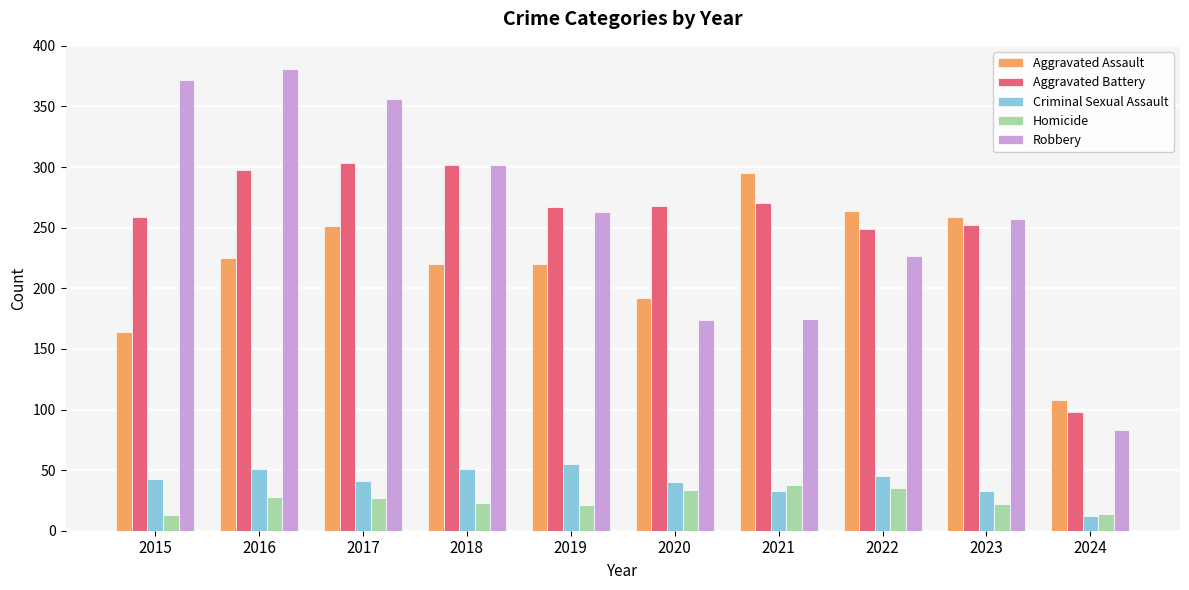

At which label is Robbery closest to 232?

2022